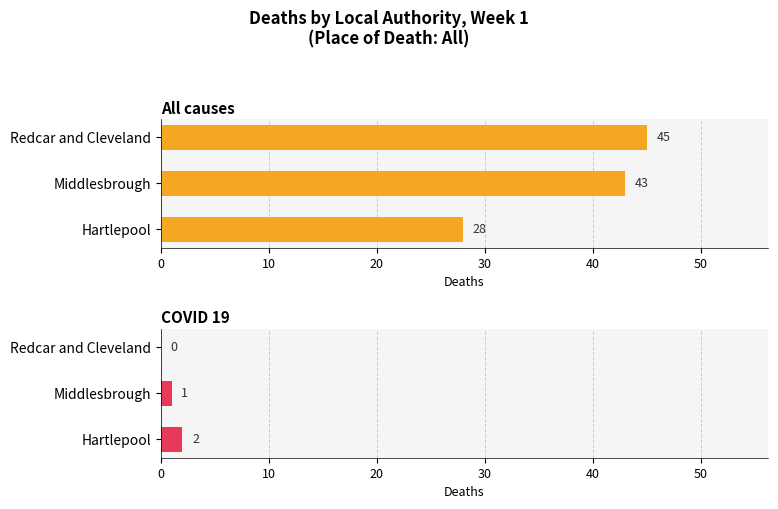

Between Hartlepool and Redcar and Cleveland, which is larger?

Redcar and Cleveland